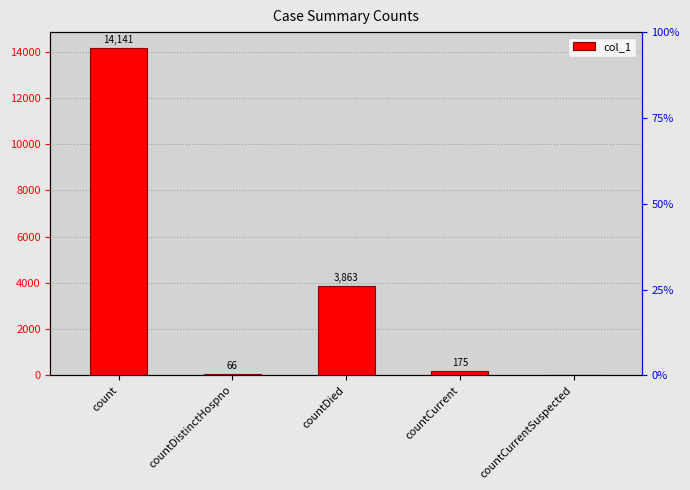

What is the label of the 3rd bar from the right?

countDied